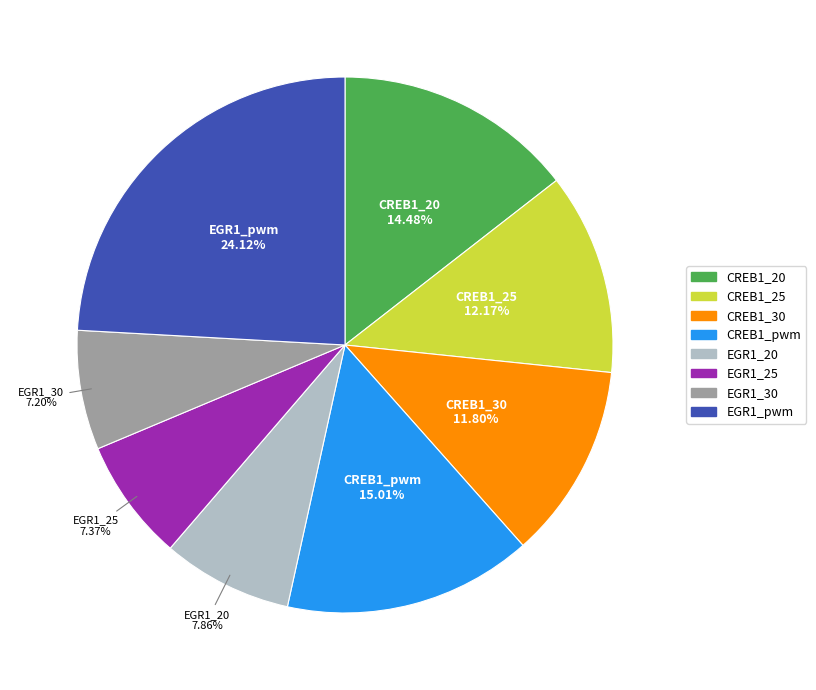

Which slice is the largest?

EGR1_pwm